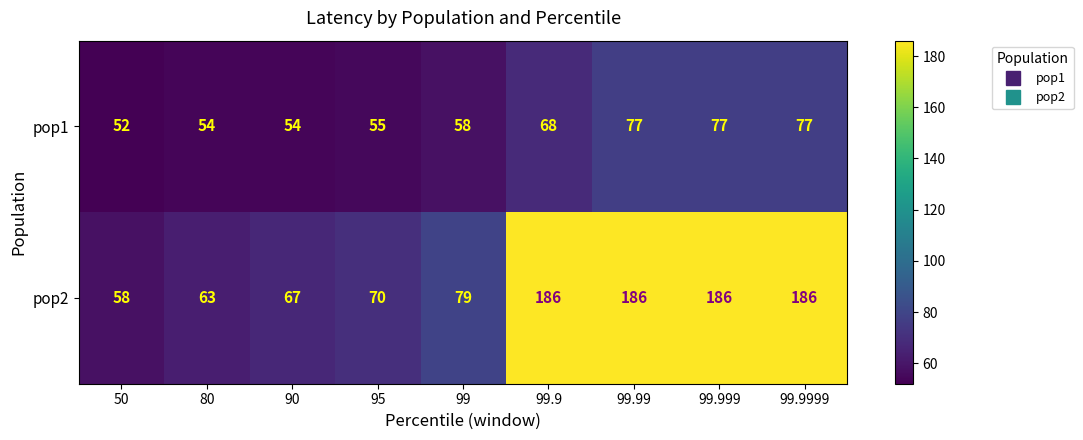

True or false: pop1 has a value of 54 at 90.

True